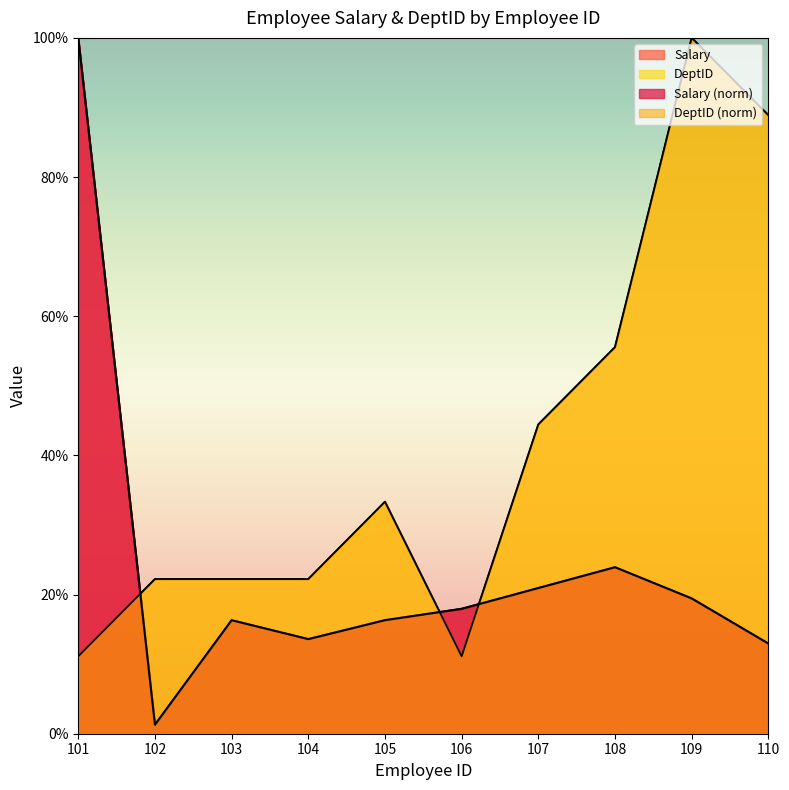

The value of Salary at 102 is 1.8. True or false?

False